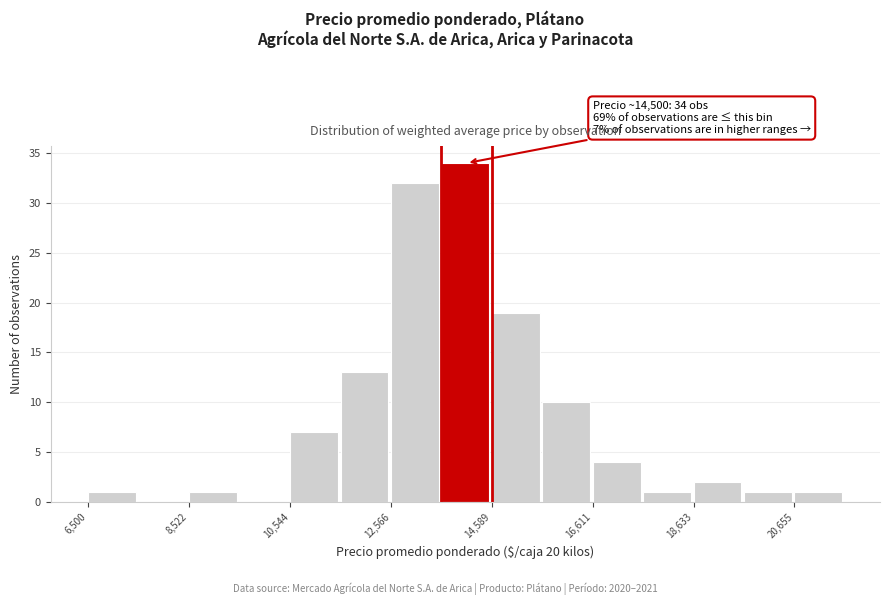

Read against the x-axis, roughly where is the centre of the tallest bar?

14000